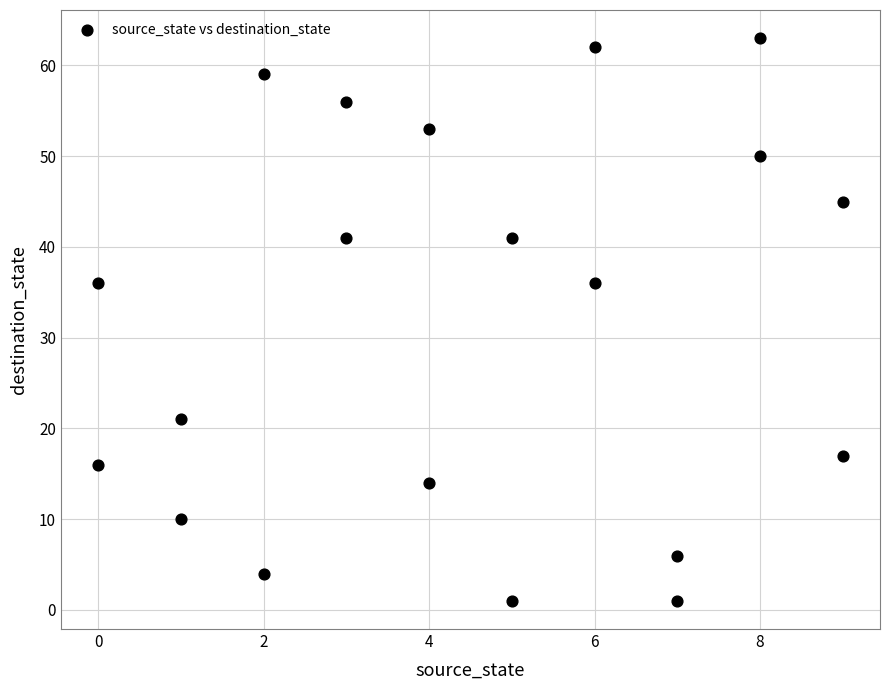

What is the range of Y values (max minus min)?

62